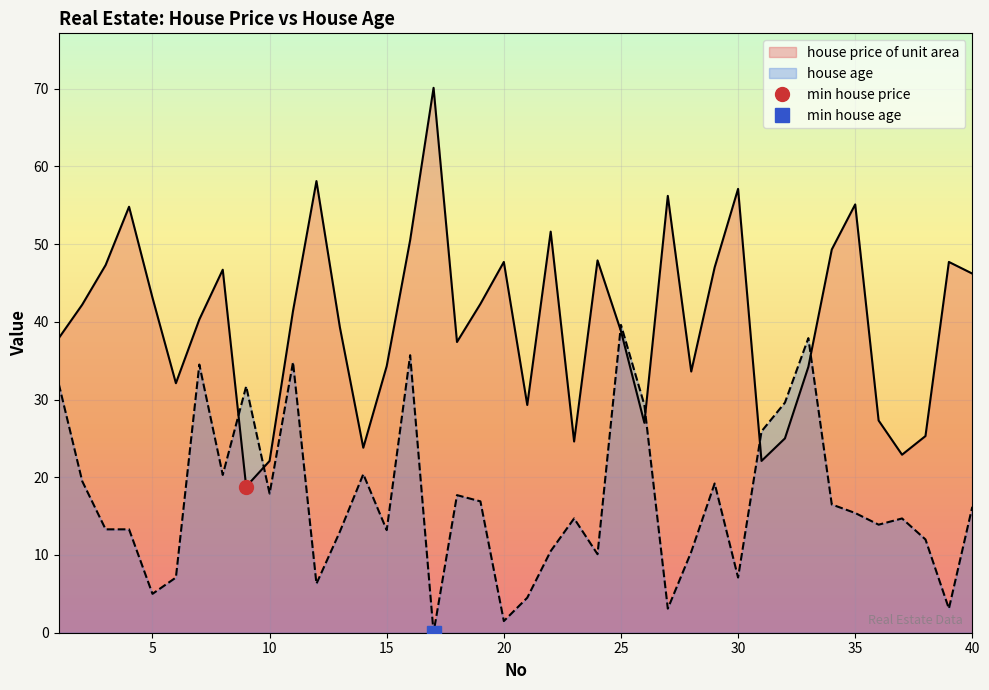

How many interior local peaks does the house price of unit area series have?

11